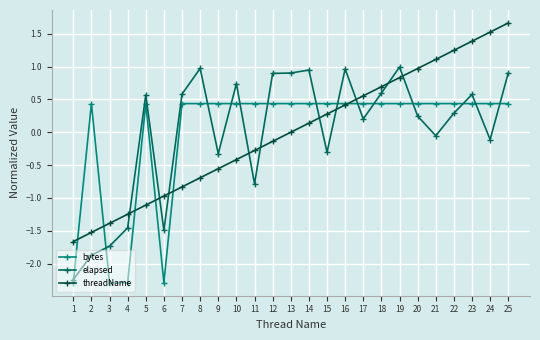

How many lines are shown in the chart?

3